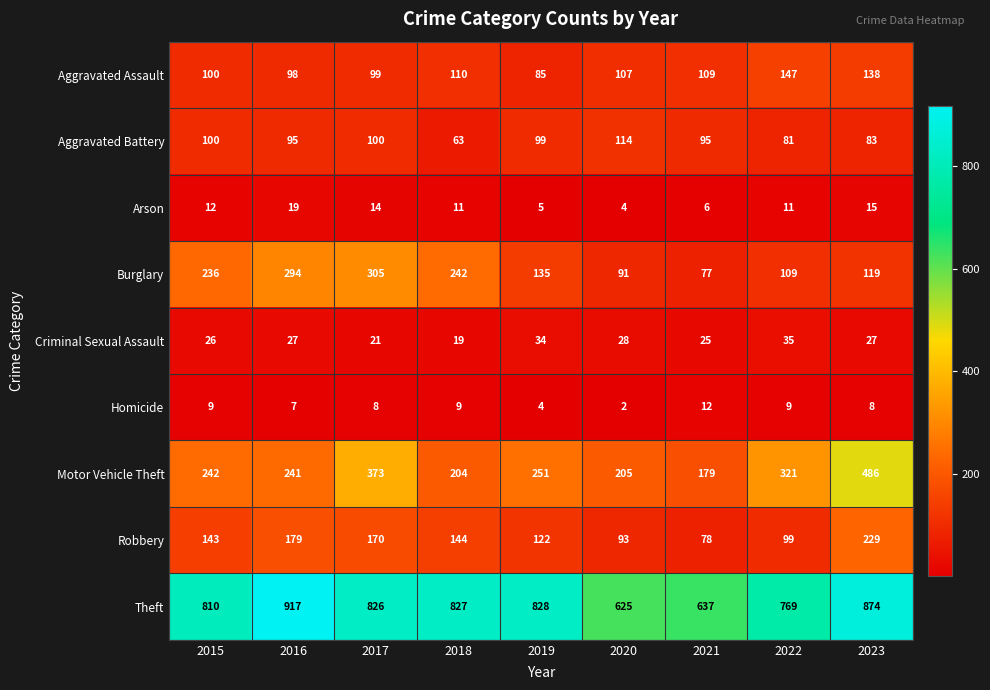

At which label is Theft closest to 771?

2022